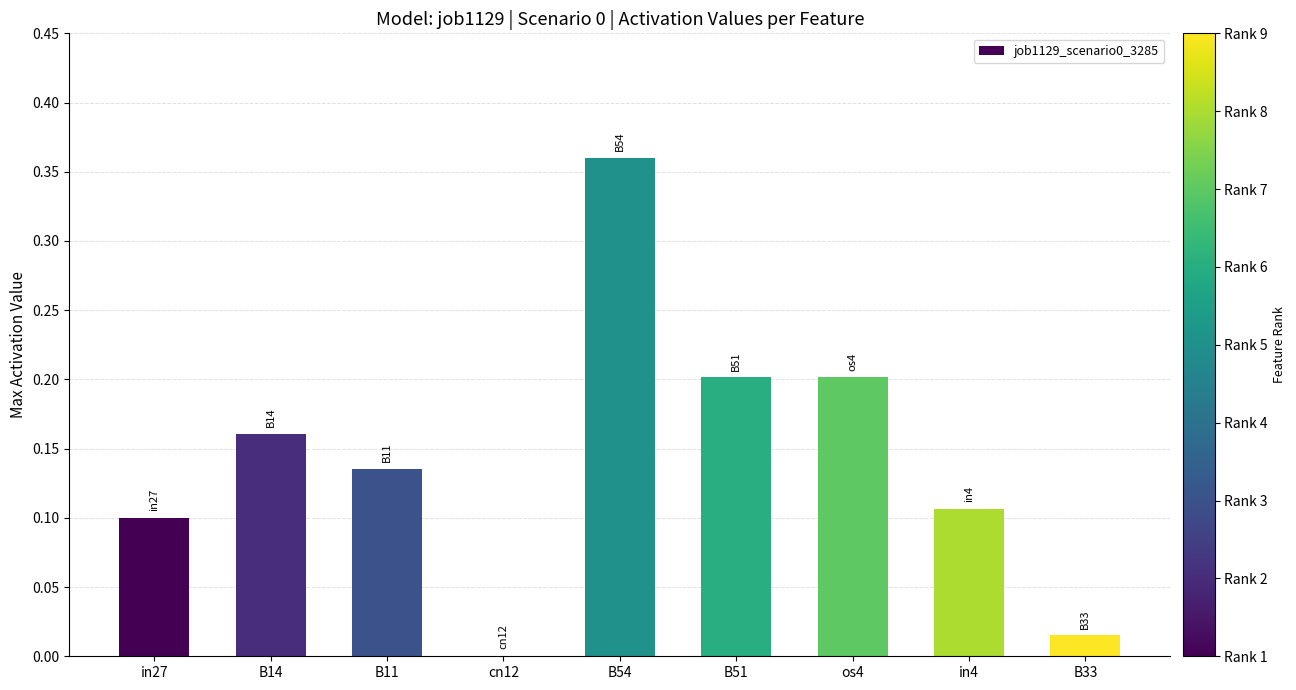

Which category has the highest value across all series?

B54